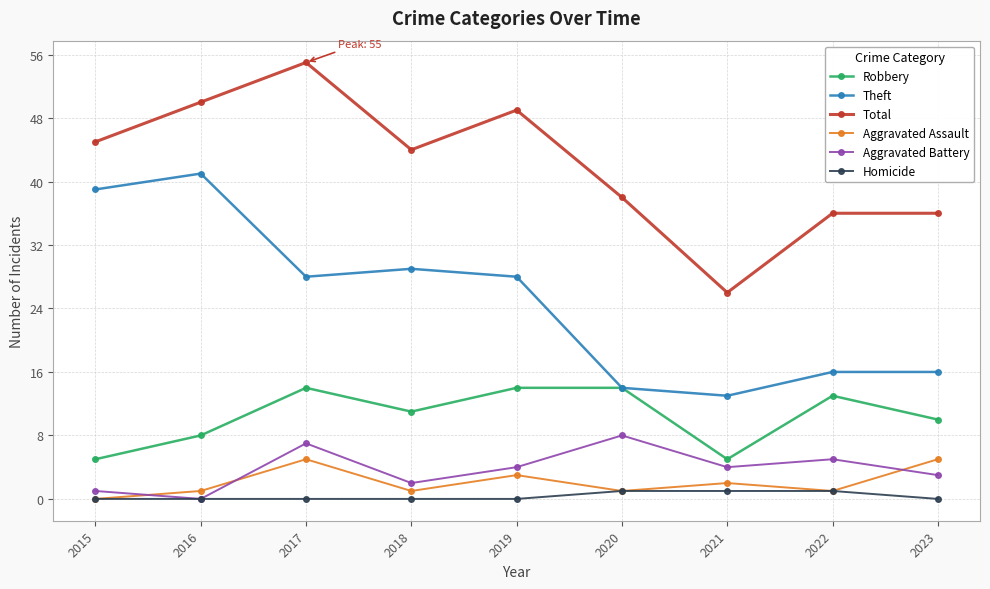

At which category does Robbery reach its first local valley?

2018